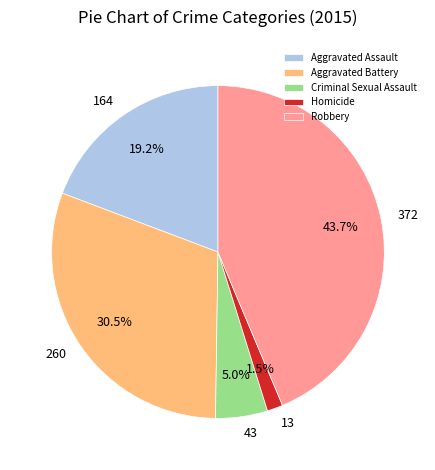

True or false: Robbery accounts for 50% of the total.

False